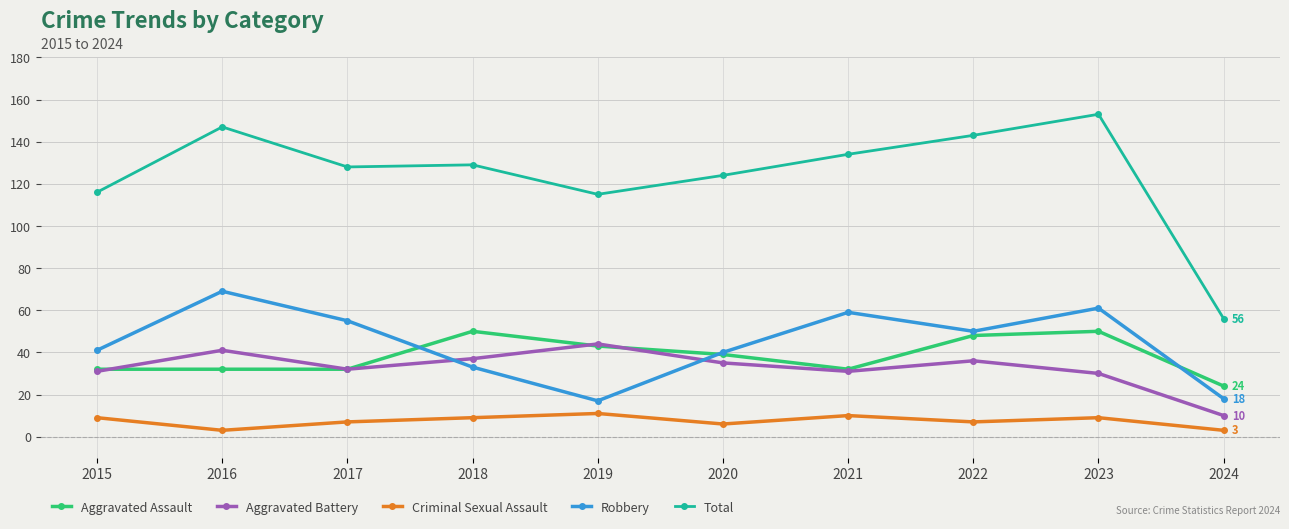

True or false: Robbery and Total intersect in this chart.

False